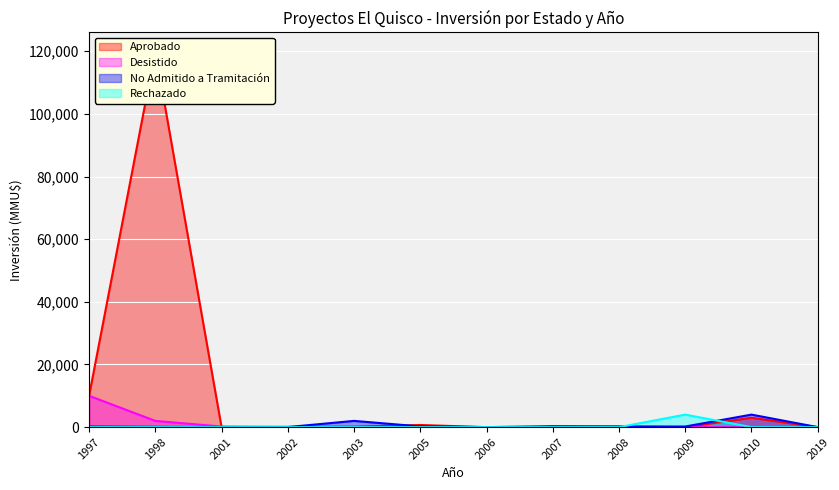

What are all the series names shown in the legend?

Aprobado, Desistido, No Admitido a Tramitación, Rechazado